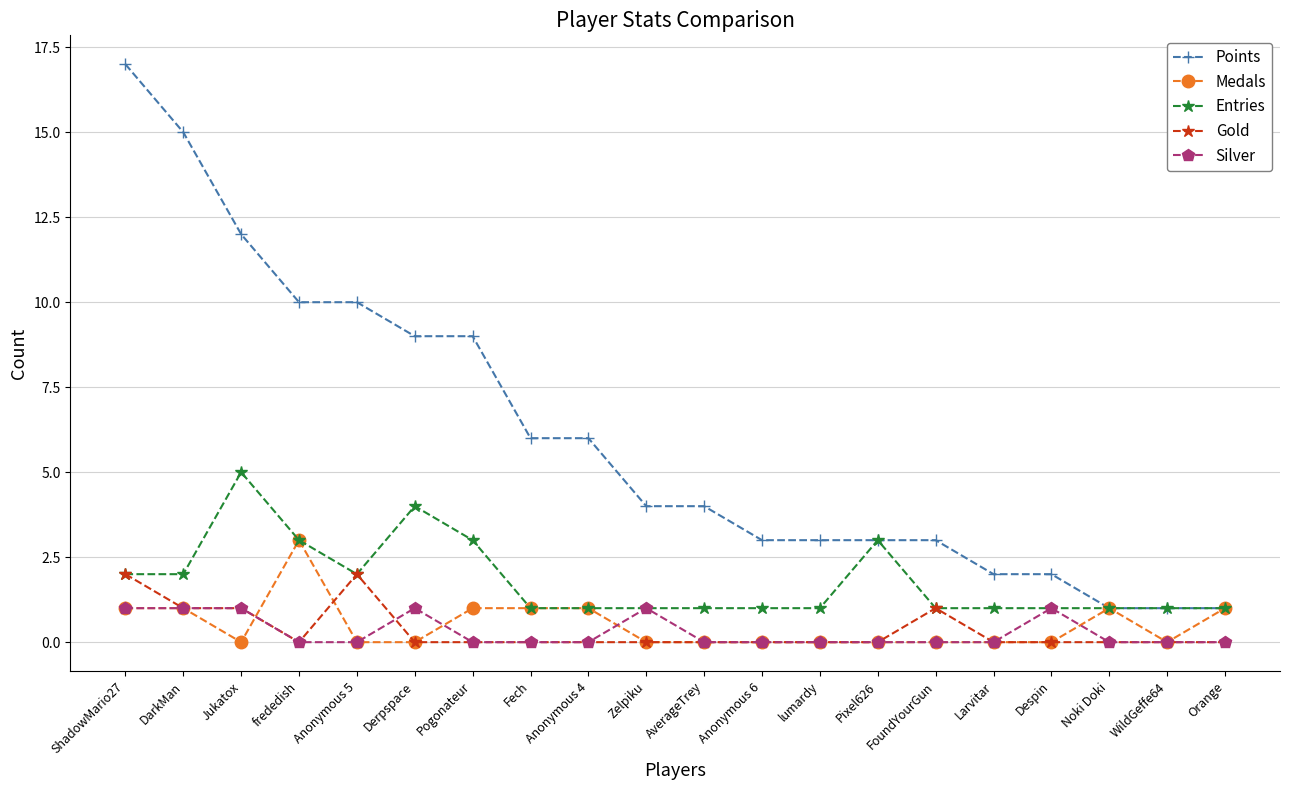

At which label does Points reach its peak?

ShadowMario27